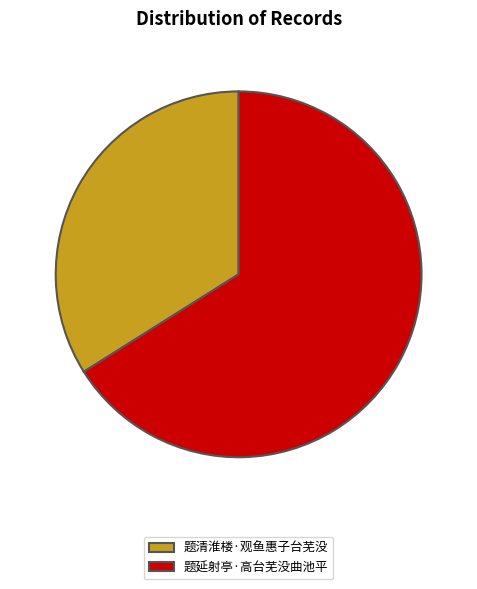

True or false: 题延射亭·高台芜没曲池平 accounts for 66% of the total.

True